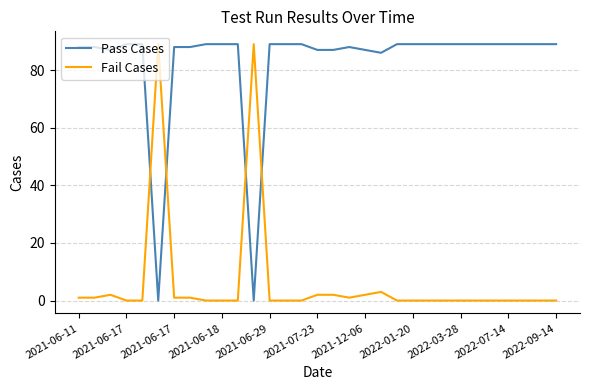

Does the chart display data point markers on the line(s)?

No